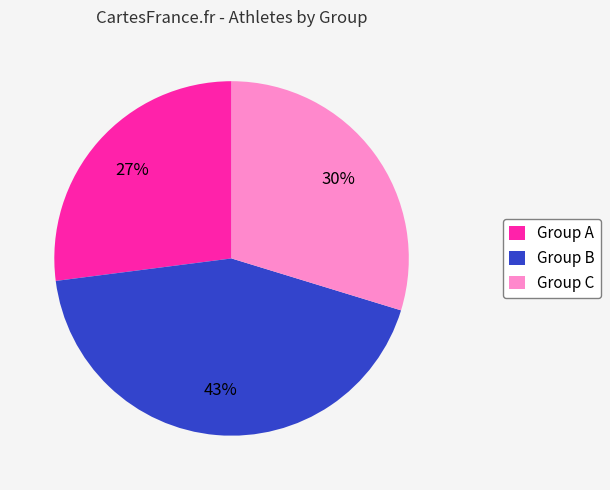

Count the number of slices in the pie.

3